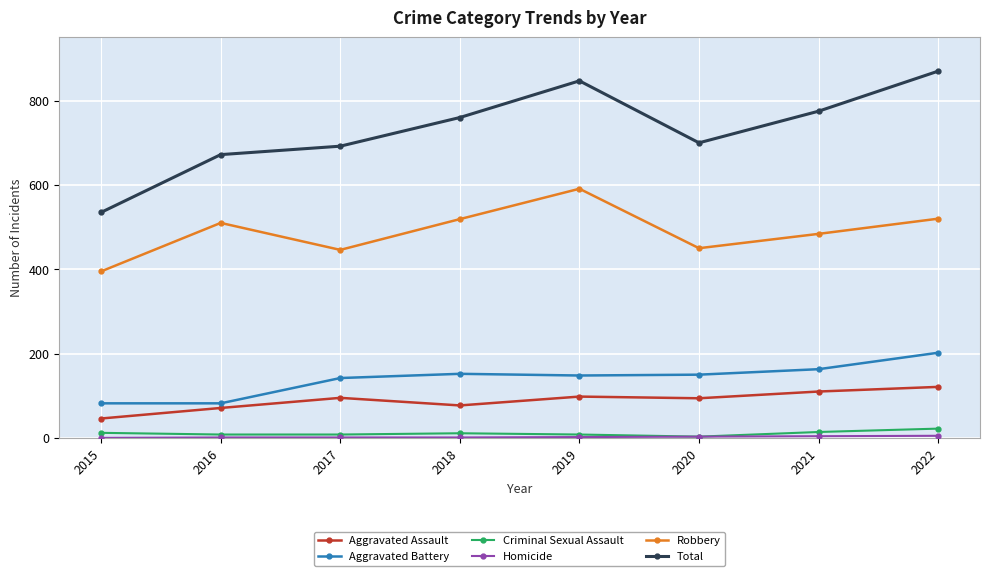

Does the chart display data point markers on the line(s)?

Yes